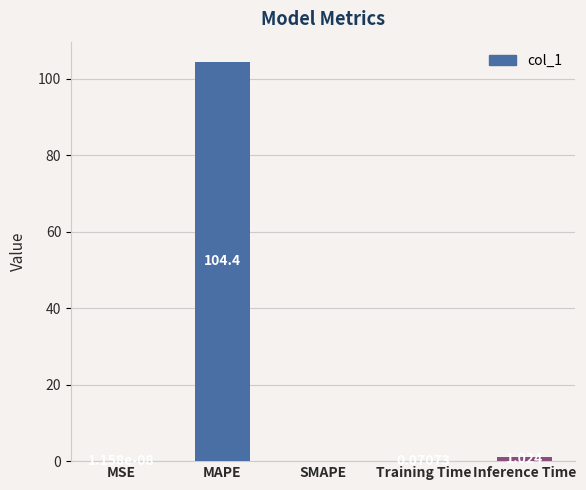

What is the average value?

21.1